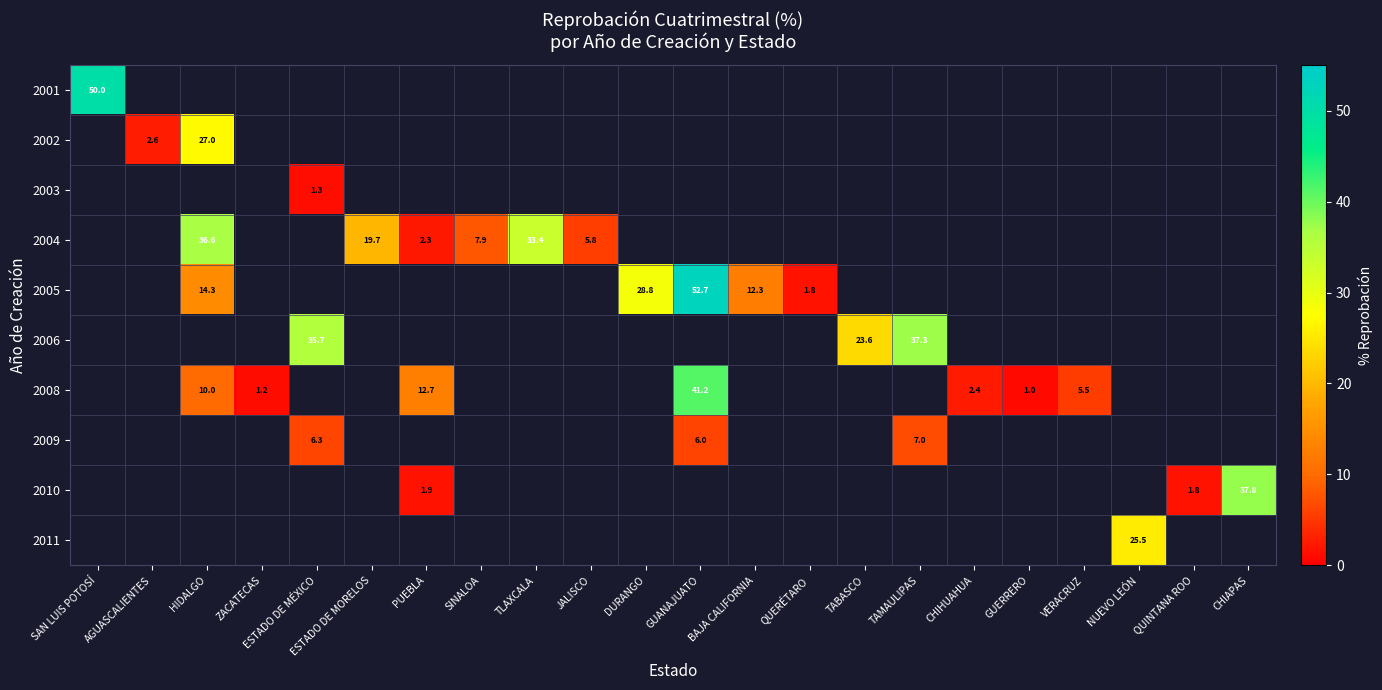

Between VERACRUZ and BAJA CALIFORNIA, which is larger?

BAJA CALIFORNIA